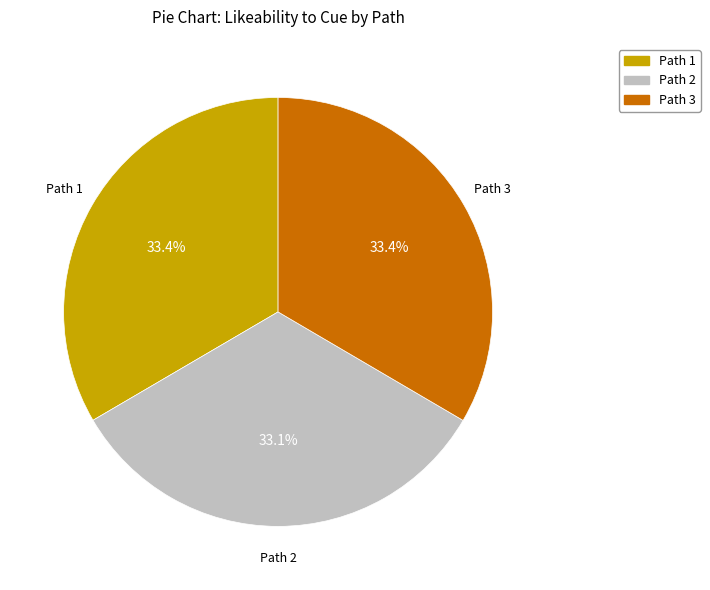

What is the ratio of the value at Path 1 to the value at Path 3?

1.0